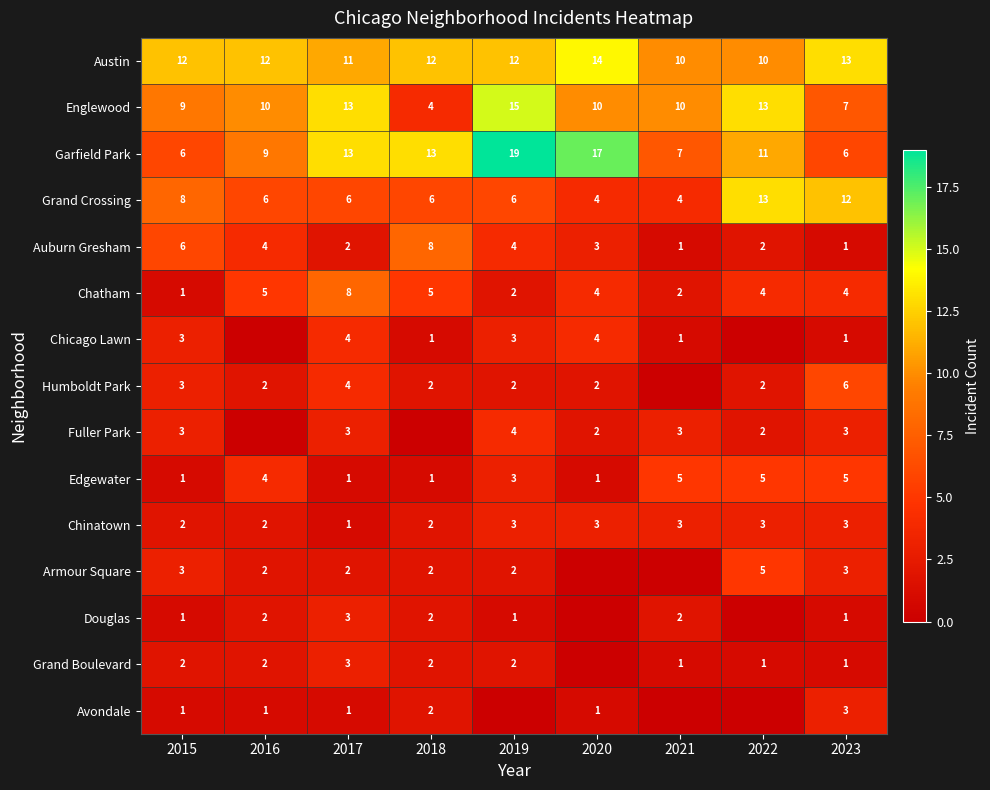

At which label does Garfield Park first exceed 11?

2017